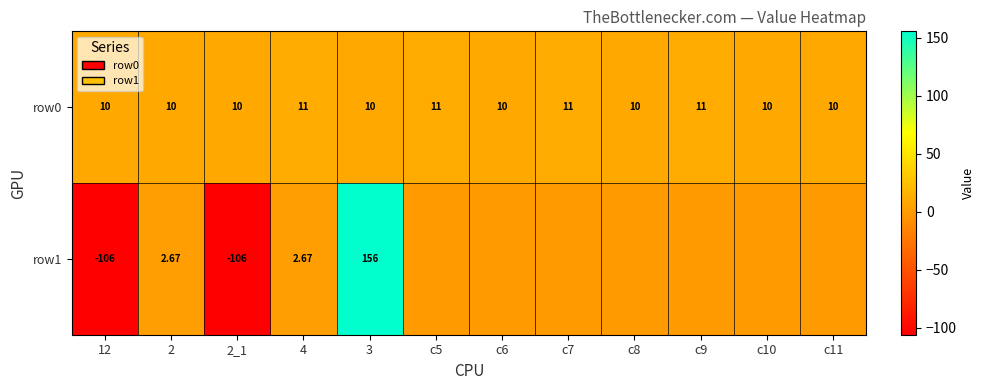

At which category is the sum across all series the highest?

3